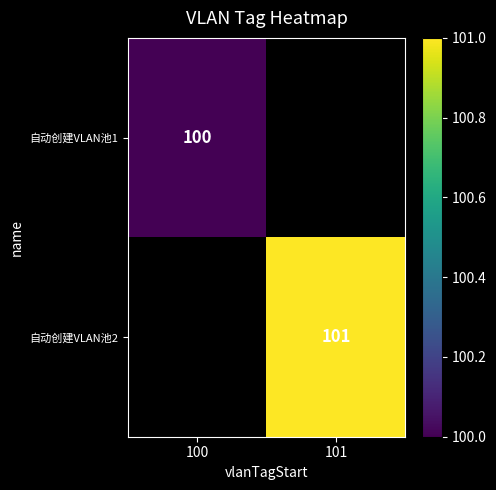

Is the value of 自动创建VLAN池1 at 100 greater than the value of 自动创建VLAN池2 at 101?

No